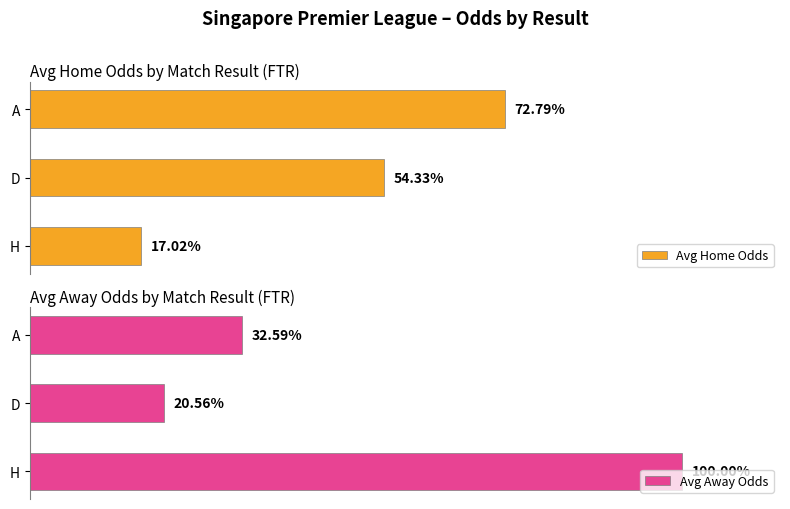

Reading left to right, extract all data points from this chart.

Avg Home Odds: 17.0	54.3	72.8
Avg Away Odds: 100.0	20.6	32.6